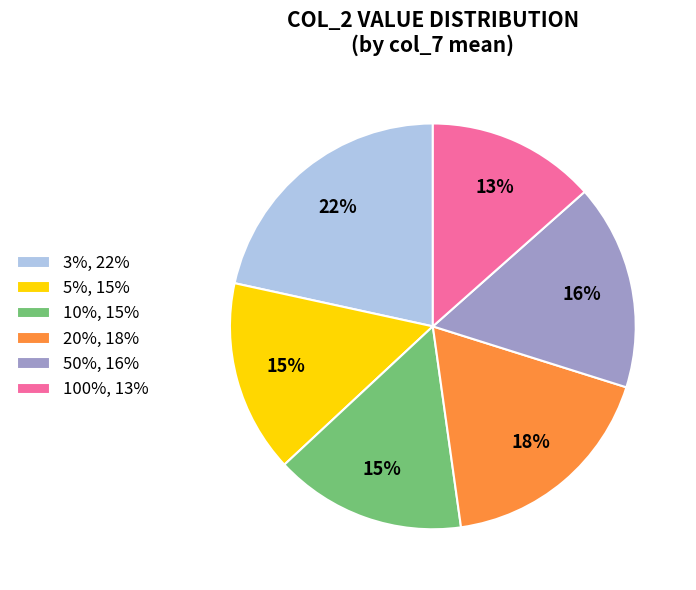

Is it true that 100% is 23% of the pie?

False